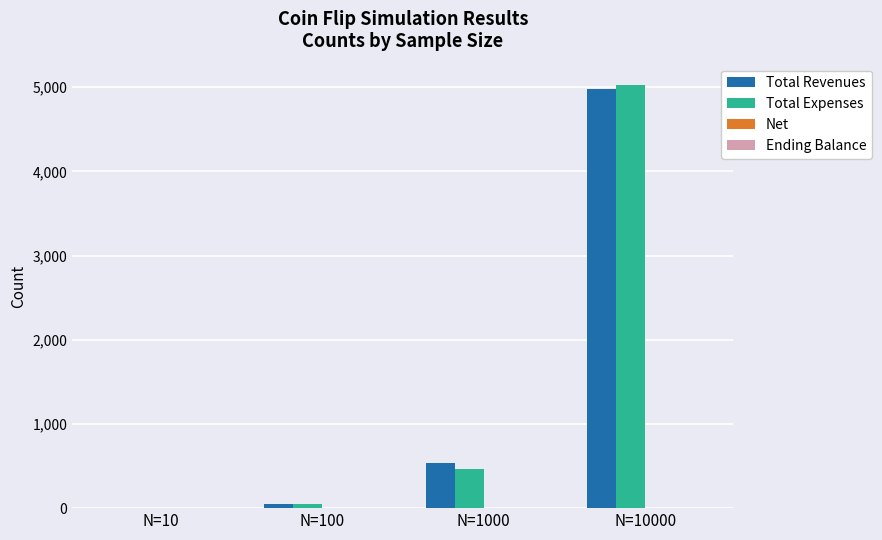

Which series changed the most between N=1000 and N=10000?

Total Expenses